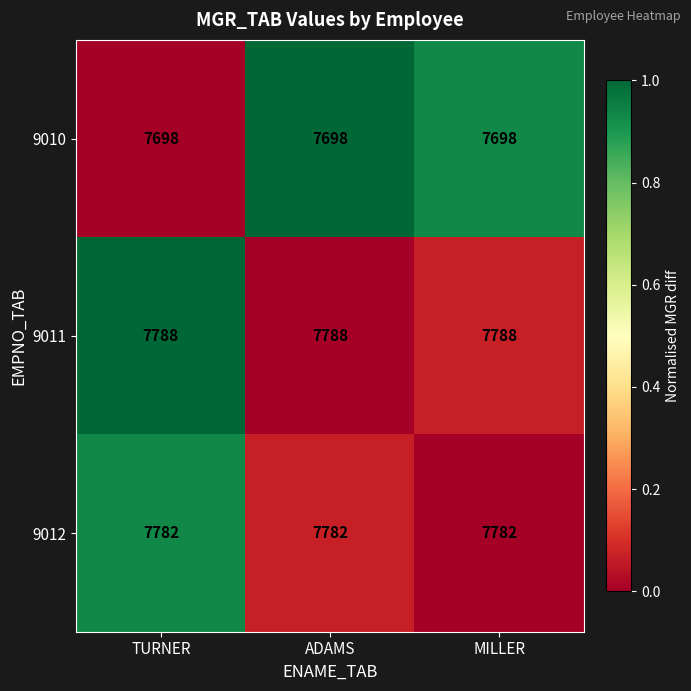

Rank the series by their maximum value, from lowest to highest.

9010, 9012, 9011